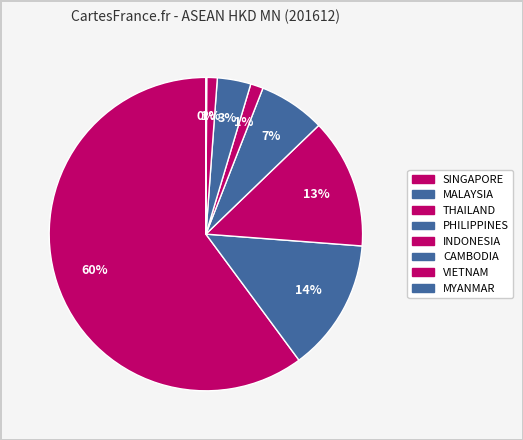

How many slices are in this pie chart?

8